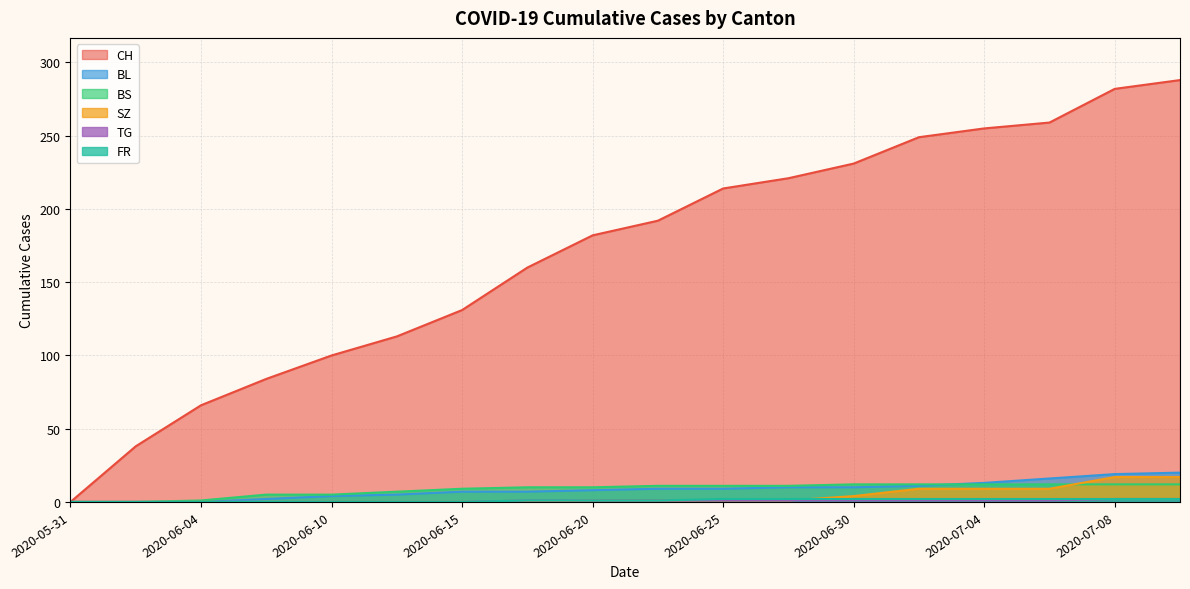

Reading right to left, extract all data points from this chart.

CH: 2020-07-09=288	2020-07-08=282	2020-07-06=259	2020-07-04=255	2020-07-02=249	2020-06-30=231	2020-06-28=221	2020-06-25=214	2020-06-22=192	2020-06-20=182	2020-06-18=160	2020-06-15=131	2020-06-12=113	2020-06-10=100	2020-06-08=84	2020-06-04=66	2020-06-02=38	2020-05-31=0
BL: 2020-07-09=20	2020-07-08=19	2020-07-06=16	2020-07-04=13	2020-07-02=11	2020-06-30=10	2020-06-28=10	2020-06-25=9	2020-06-22=9	2020-06-20=8	2020-06-18=7	2020-06-15=7	2020-06-12=5	2020-06-10=4	2020-06-08=2	2020-06-04=0	2020-06-02=0	2020-05-31=0
BS: 2020-07-09=12	2020-07-08=12	2020-07-06=12	2020-07-04=12	2020-07-02=12	2020-06-30=12	2020-06-28=11	2020-06-25=11	2020-06-22=11	2020-06-20=10	2020-06-18=10	2020-06-15=9	2020-06-12=7	2020-06-10=5	2020-06-08=5	2020-06-04=1	2020-06-02=0	2020-05-31=0
SZ: 2020-07-09=17	2020-07-08=17	2020-07-06=9	2020-07-04=9	2020-07-02=9	2020-06-30=4	2020-06-28=1	2020-06-25=1	2020-06-22=1	2020-06-20=1	2020-06-18=0	2020-06-15=0	2020-06-12=0	2020-06-10=0	2020-06-08=0	2020-06-04=0	2020-06-02=0	2020-05-31=0
TG: 2020-07-09=2	2020-07-08=2	2020-07-06=1	2020-07-04=1	2020-07-02=1	2020-06-30=1	2020-06-28=1	2020-06-25=1	2020-06-22=1	2020-06-20=1	2020-06-18=1	2020-06-15=0	2020-06-12=0	2020-06-10=0	2020-06-08=0	2020-06-04=0	2020-06-02=0	2020-05-31=0
FR: 2020-07-09=2	2020-07-08=2	2020-07-06=2	2020-07-04=2	2020-07-02=2	2020-06-30=2	2020-06-28=2	2020-06-25=2	2020-06-22=1	2020-06-20=1	2020-06-18=1	2020-06-15=0	2020-06-12=0	2020-06-10=0	2020-06-08=0	2020-06-04=0	2020-06-02=0	2020-05-31=0